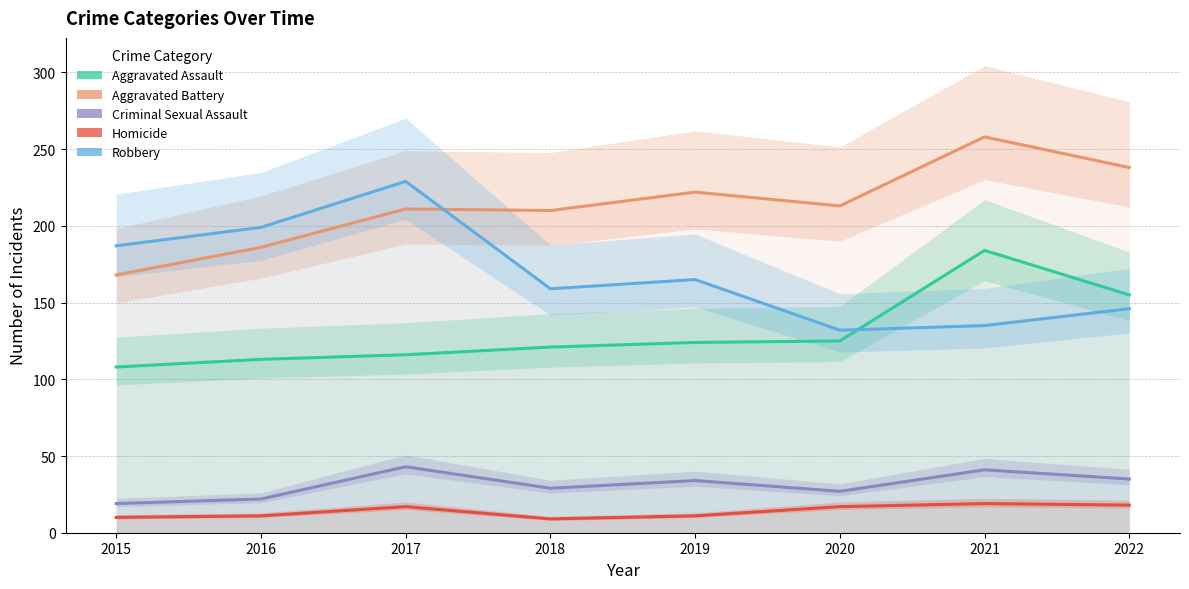

Rank the categories by Criminal Sexual Assault value from lowest to highest.

2015, 2016, 2020, 2018, 2019, 2022, 2021, 2017